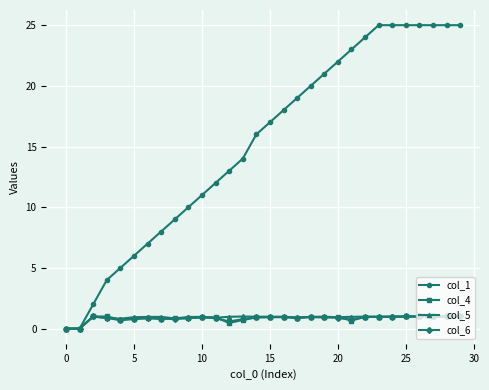

True or false: col_5 has more than 1 interior local peaks.

True